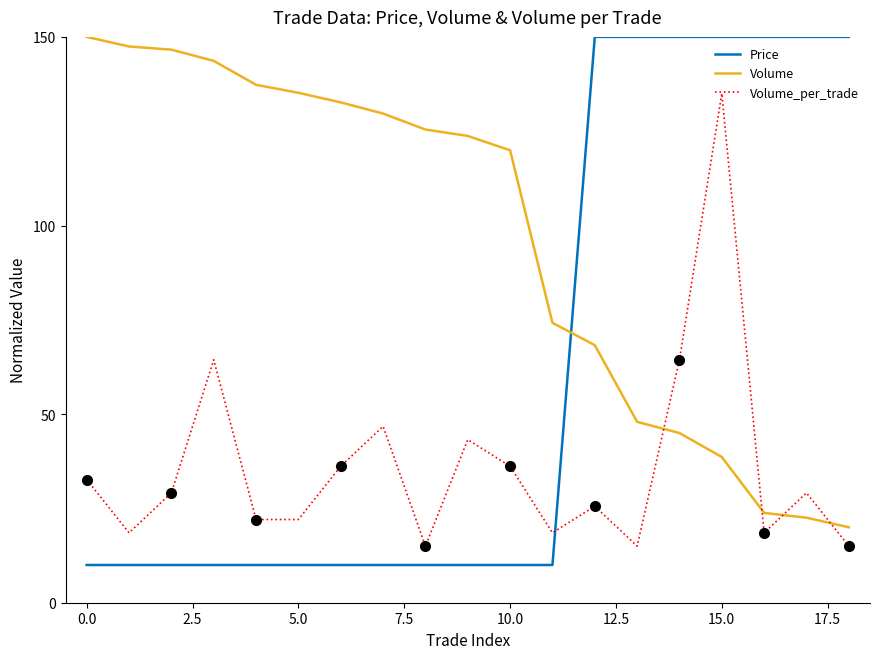

Is the value of Volume at 13 greater than the value of Price at 17?

No